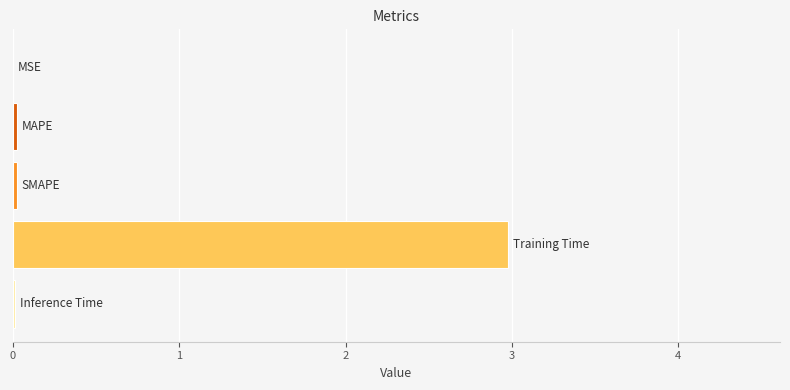

What is the sum of all values?

3.0